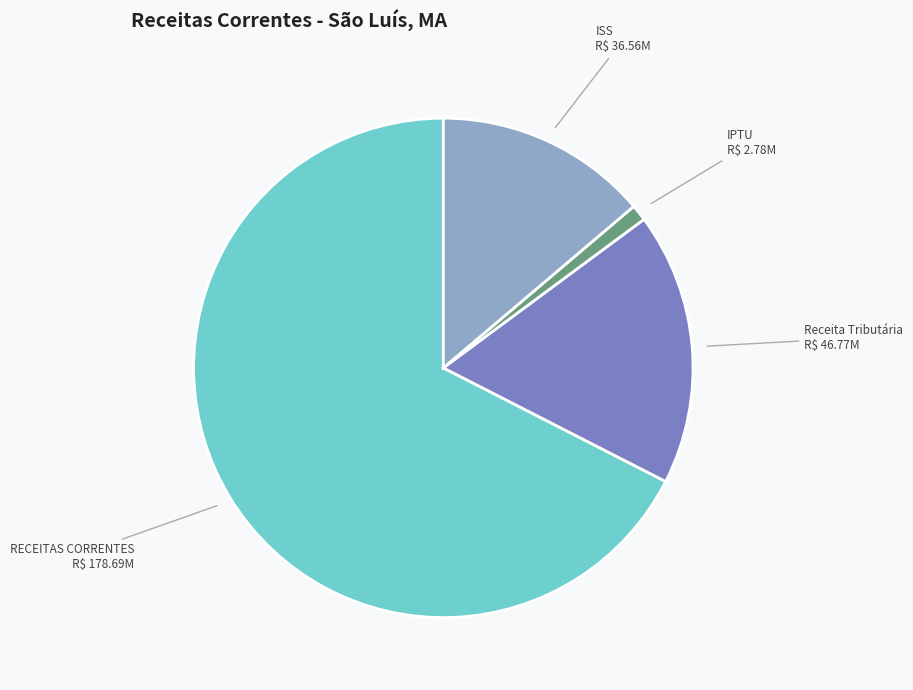

Count the number of slices in the pie.

4